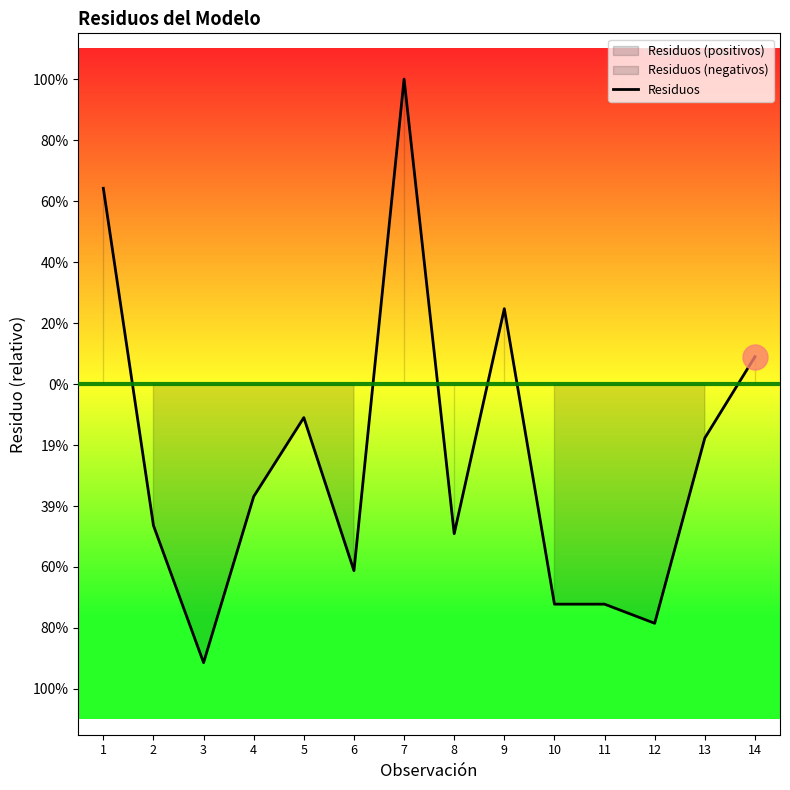

What is the difference between the maximum and second lowest values?

301165.8